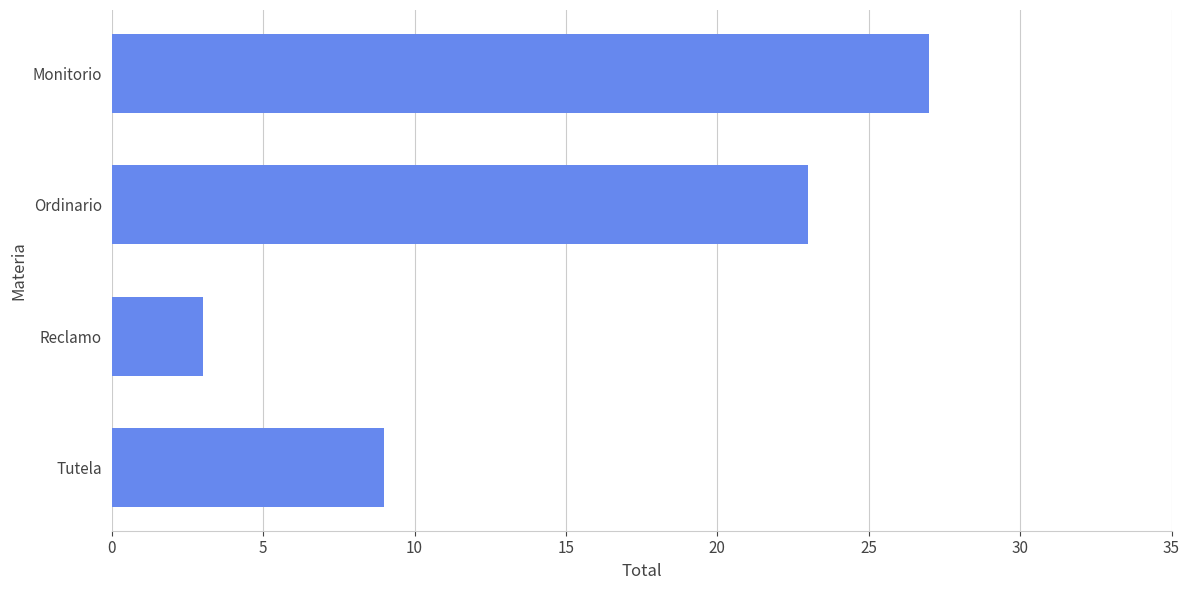

Rank the categories by value from highest to lowest.

Monitorio, Ordinario, Tutela, Reclamo